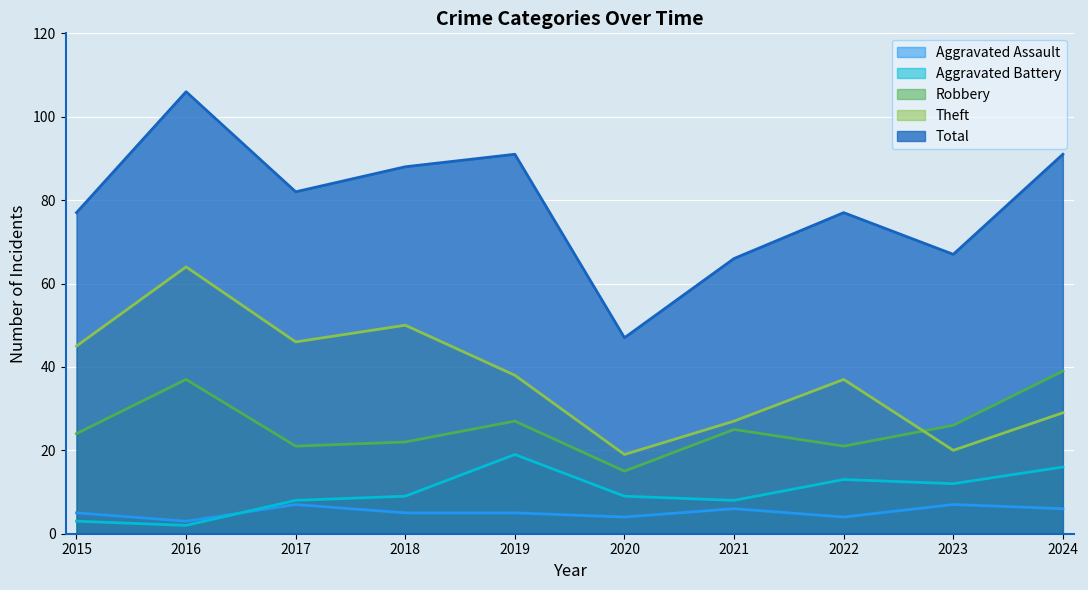

True or false: Total and Theft cross at least once.

False